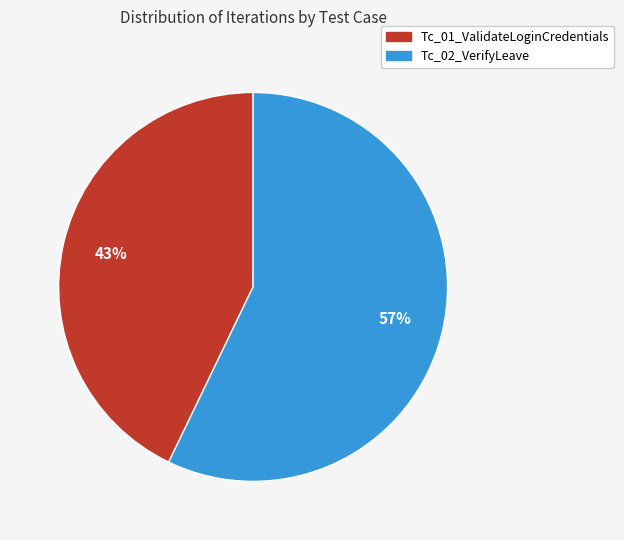

How many slices are in this pie chart?

2